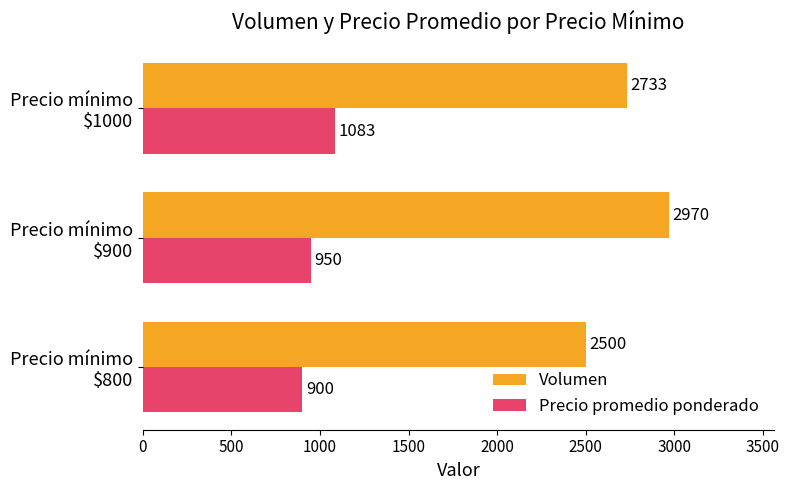

At how many categories does at least one series exceed 2467?

3